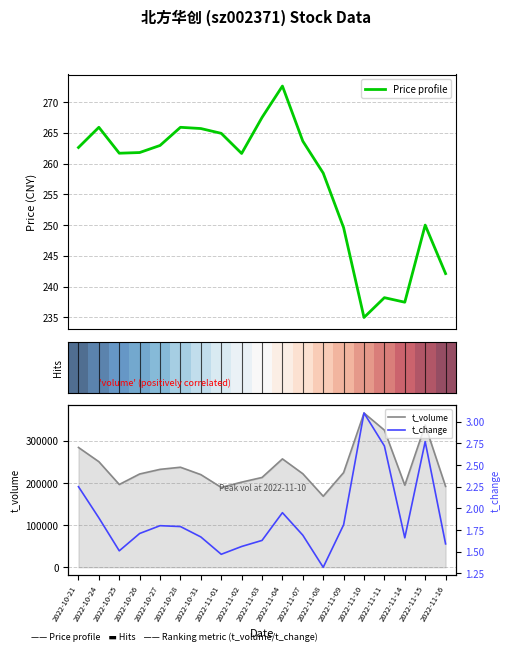

How many data points does each series have?

19